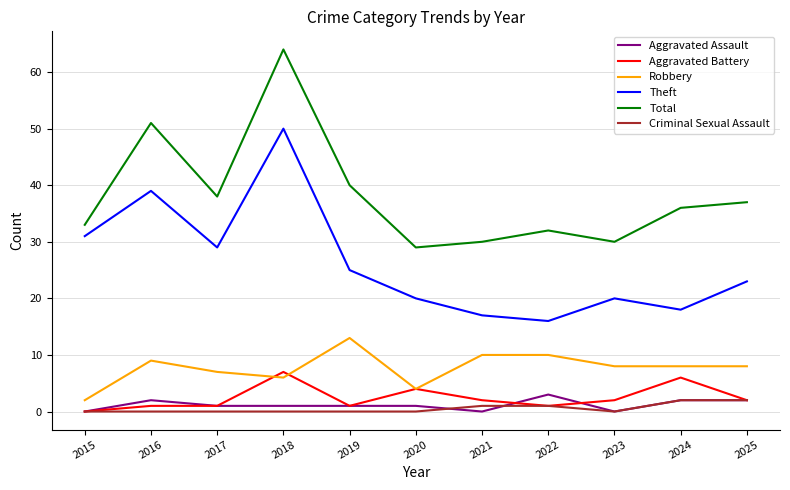

Which label corresponds to the largest value in the chart?

2018